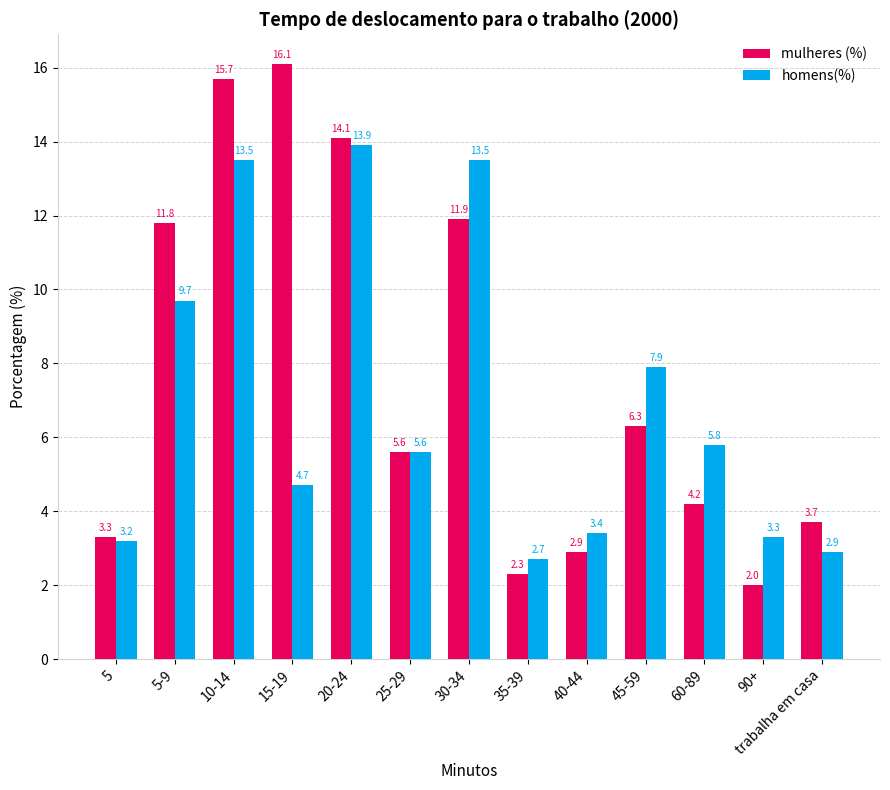

Rank the series by their maximum value, from lowest to highest.

homens(%), mulheres (%)